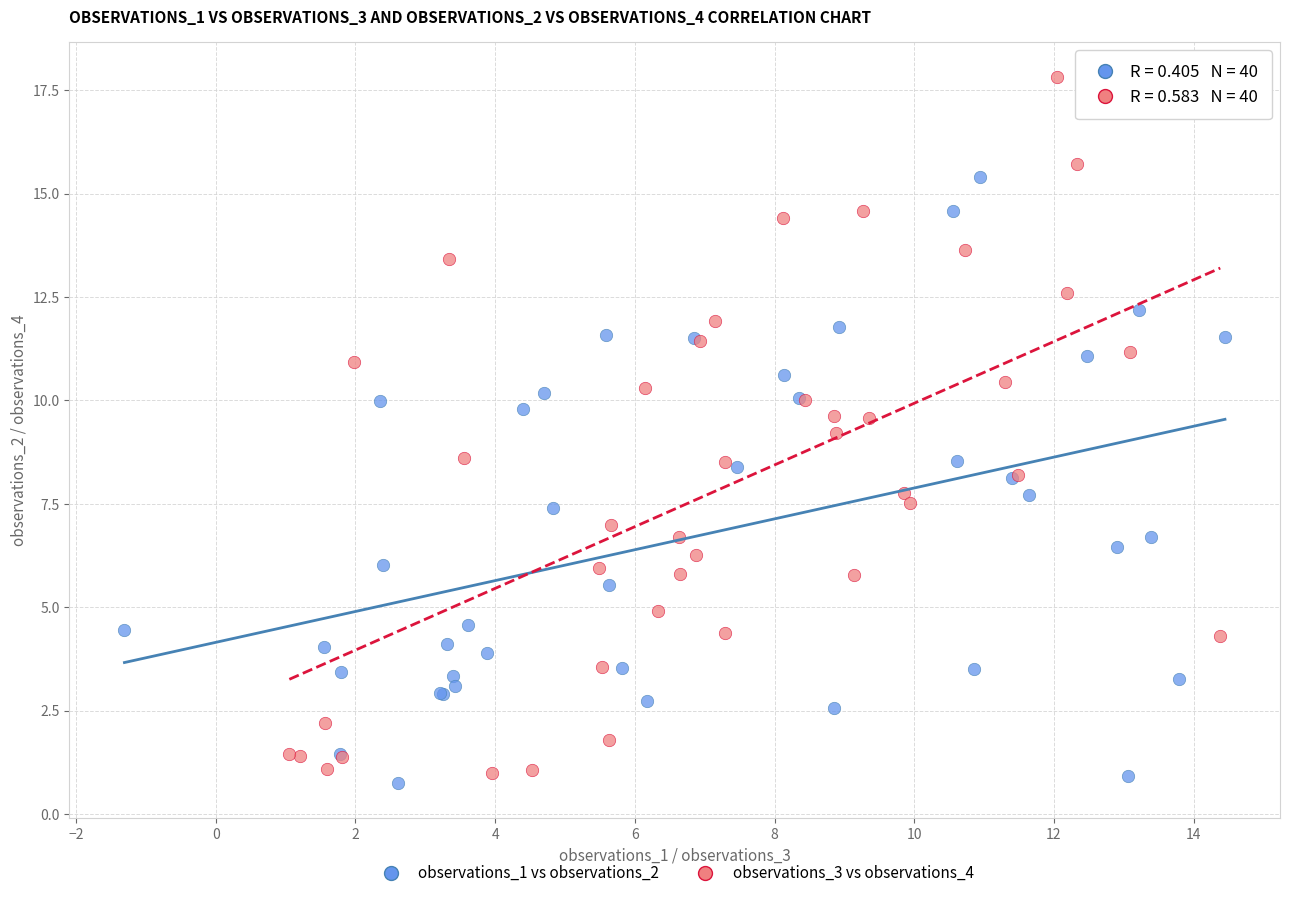

Which series has the widest spread of Y values?

observations_3 vs observations_4